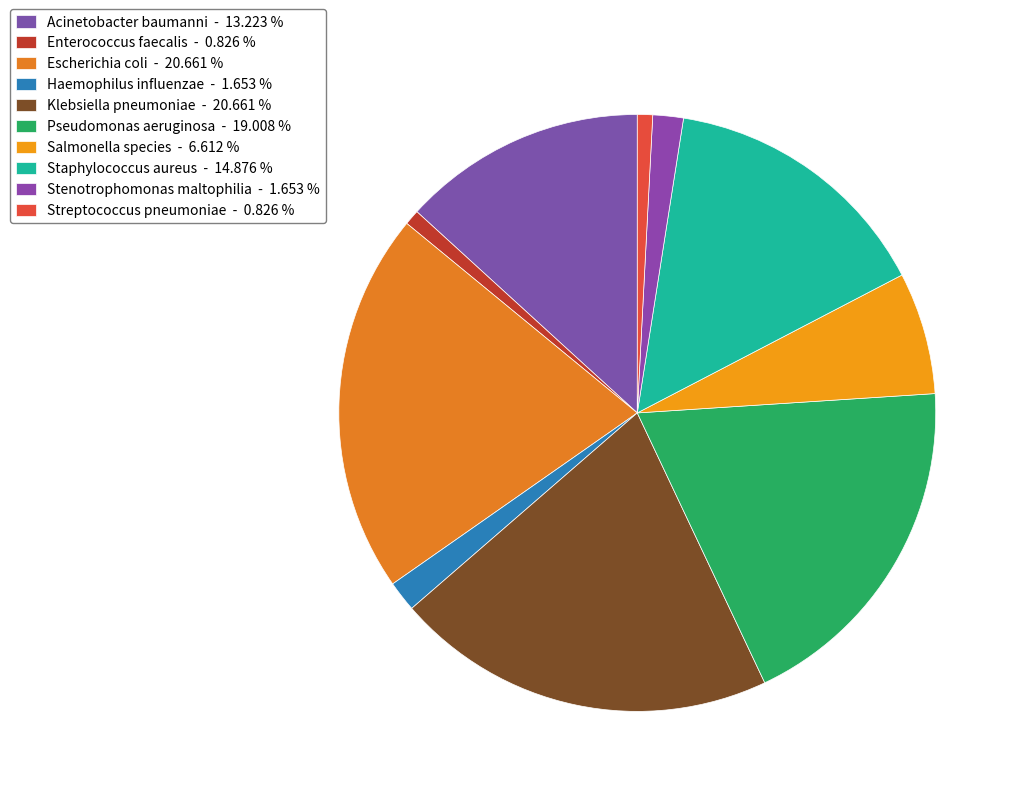

What is the ratio of the value at Klebsiella pneumoniae to the value at Streptococcus pneumoniae?

25.0